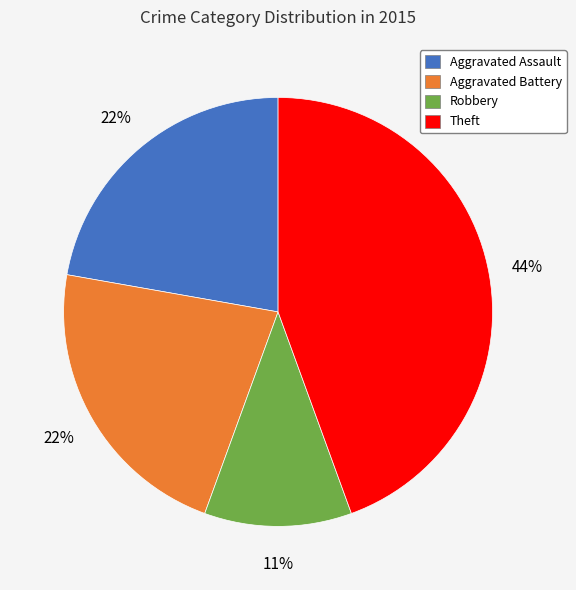

The Robbery slice represents 11% of the pie. True or false?

True